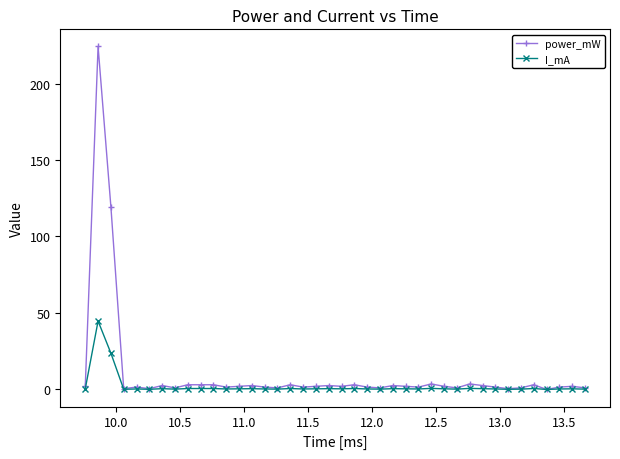

What is the highest value of the power_mW series?

224.2